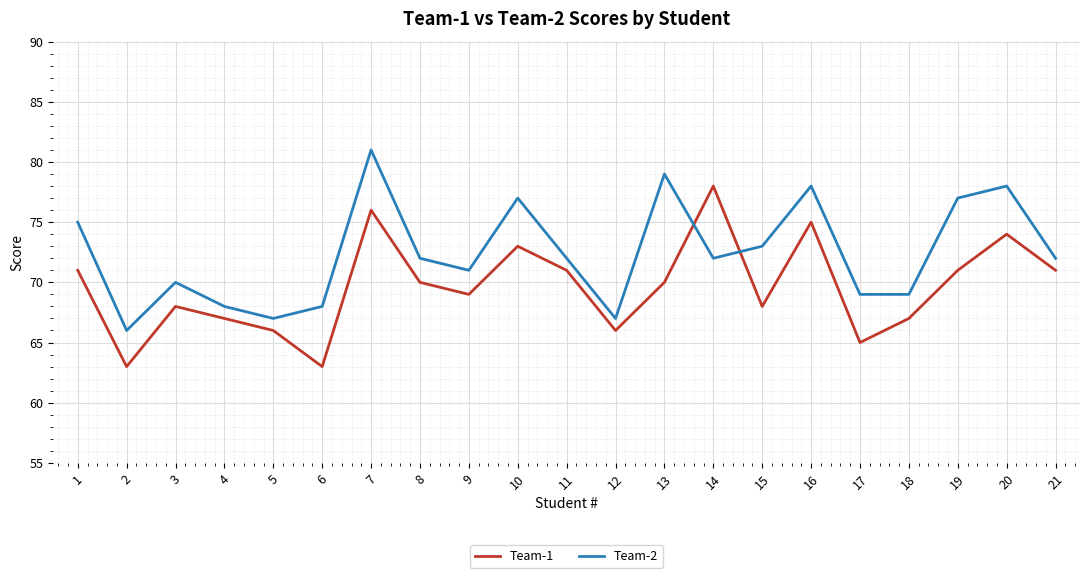

True or false: Team-2 and Team-1 cross at least once.

True